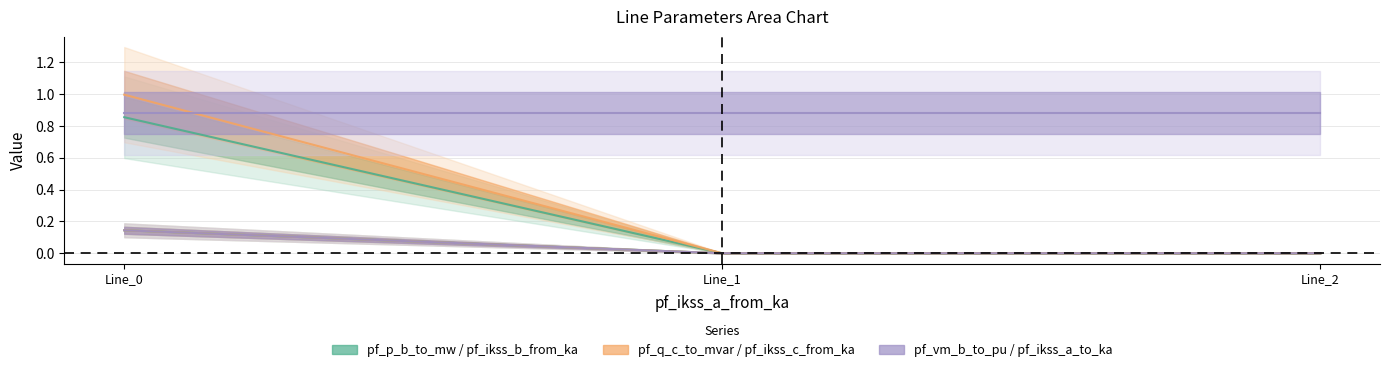

Which series has the largest range (max minus min)?

pf_q_c_to_mvar